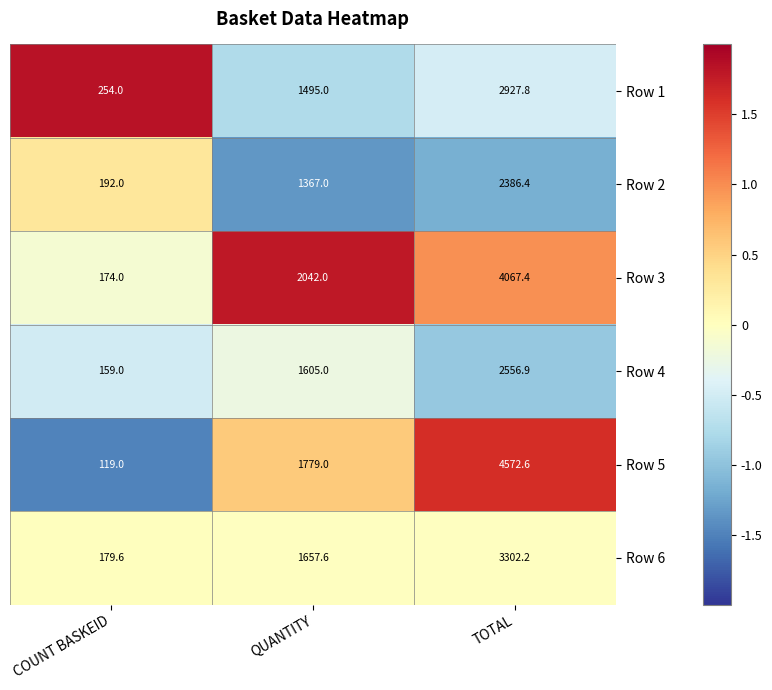

How many data points in Row 4 are less than 1605?

1